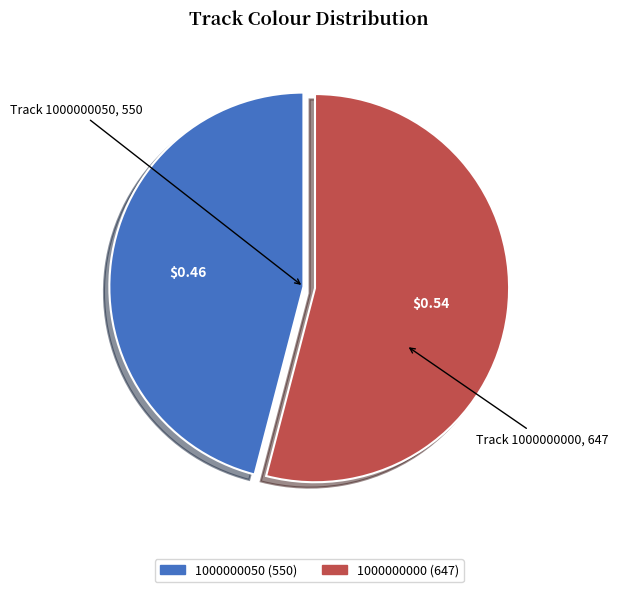

Rank the categories by value from highest to lowest.

1000000000, 1000000050